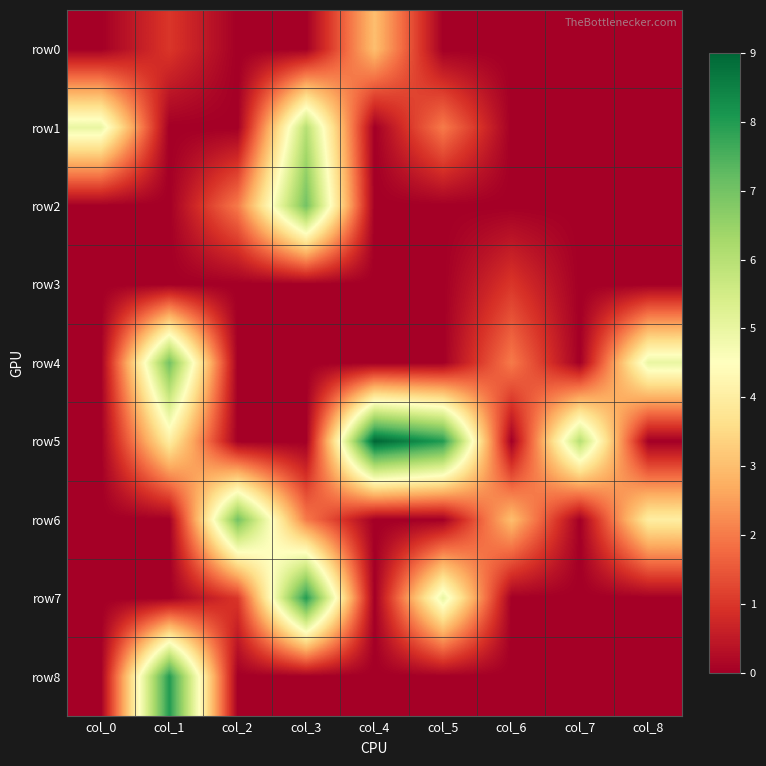

Which has a higher value, col_3 or col_1?

col_1